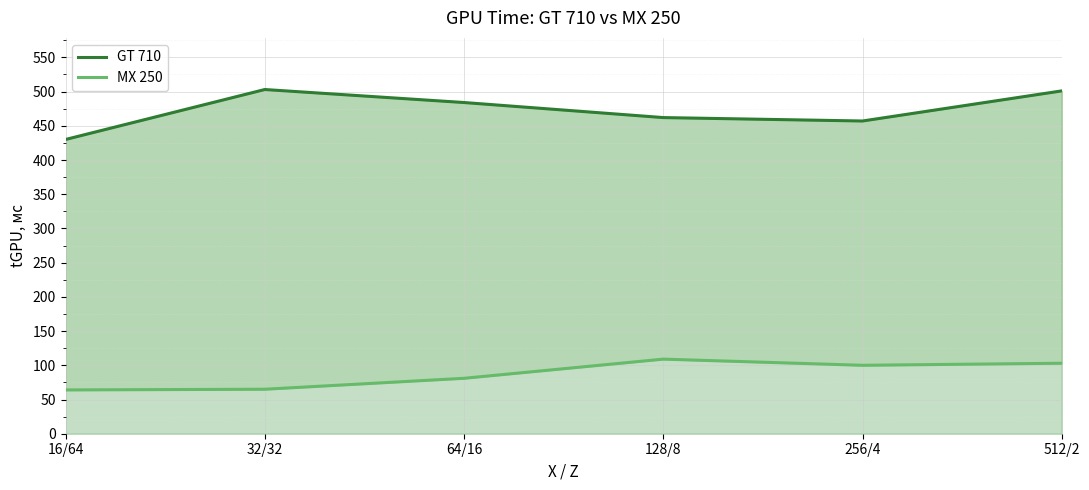

At how many categories does at least one series exceed 95?

6